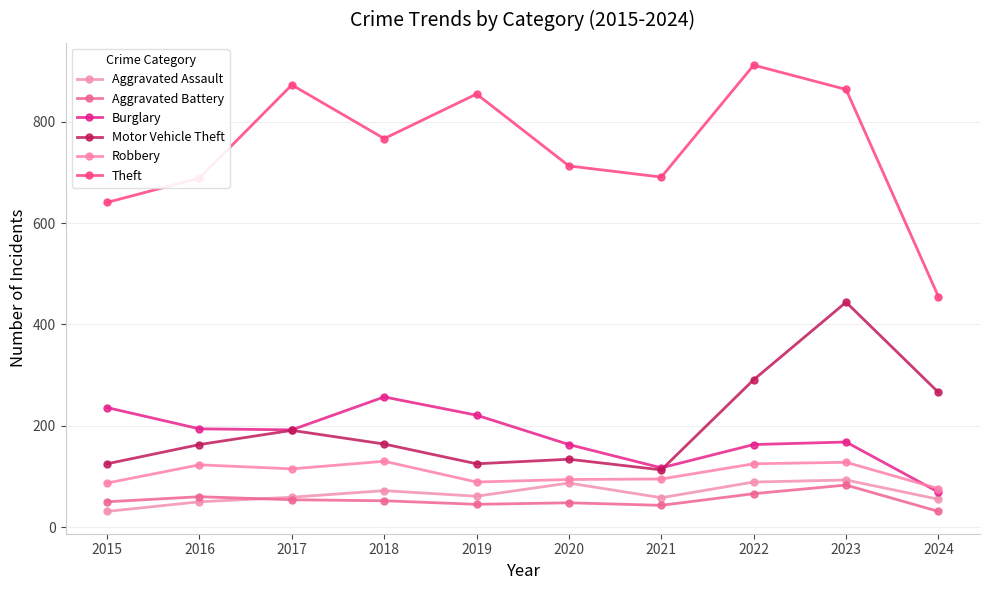

At which label does Burglary first exceed 192?

2015